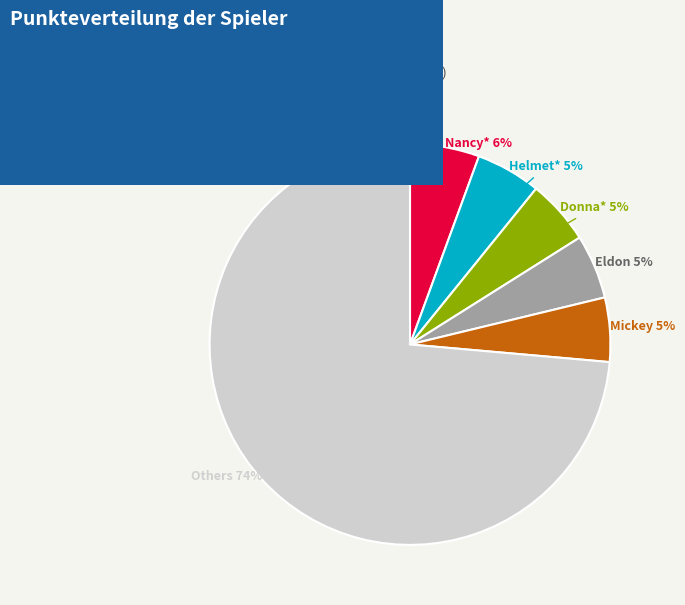

Is there a majority slice in this chart?

Yes